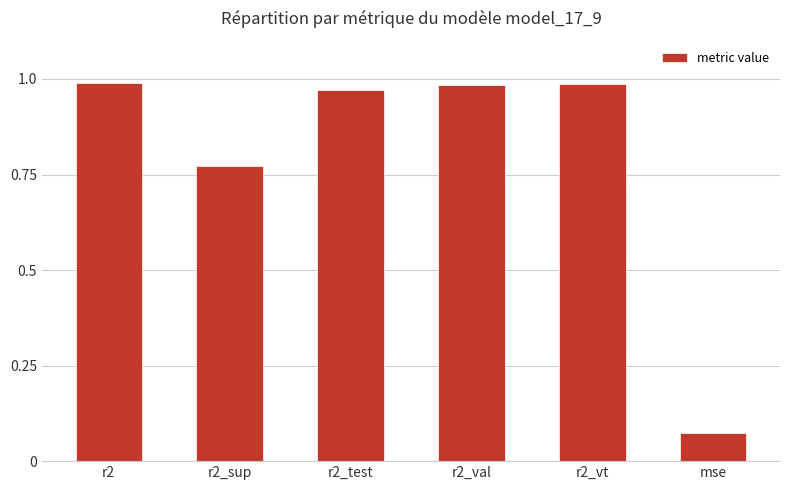

What is the change in value from r2_vt to mse?

-0.9